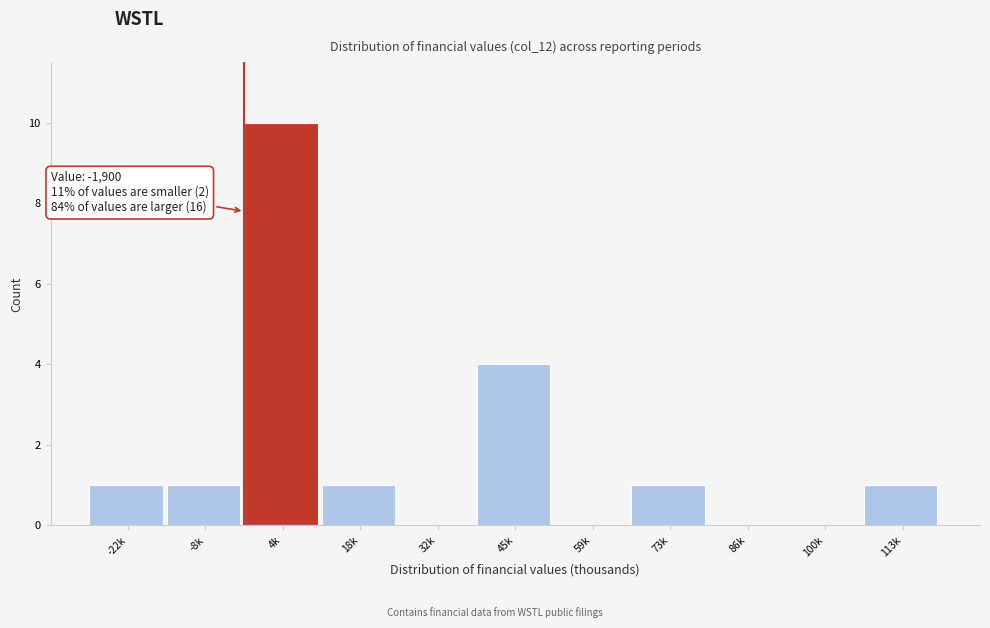

Reading left to right, extract all data points from this chart.

-22k=1	-8k=1	4k=10	18k=1	32k=0	45k=4	59k=0	73k=1	86k=0	100k=0	113k=1